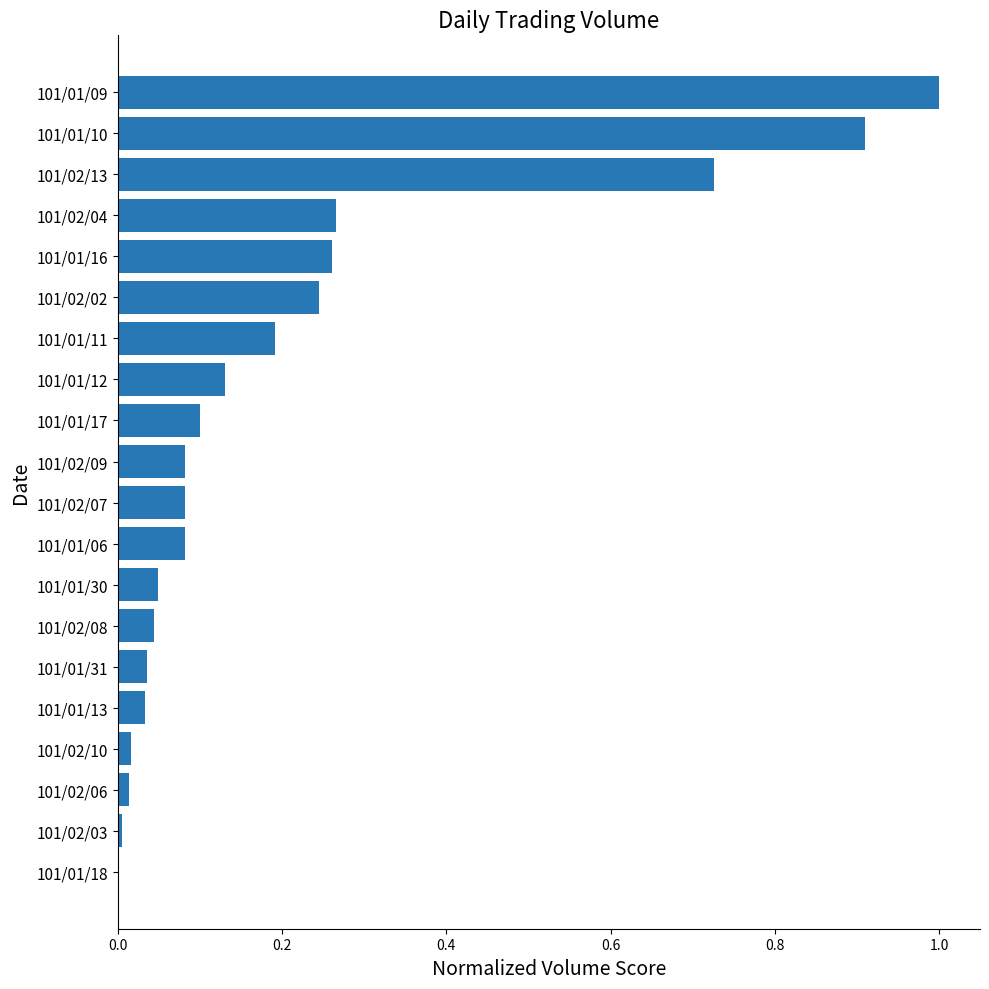

What is the maximum value shown in the chart?

1.0